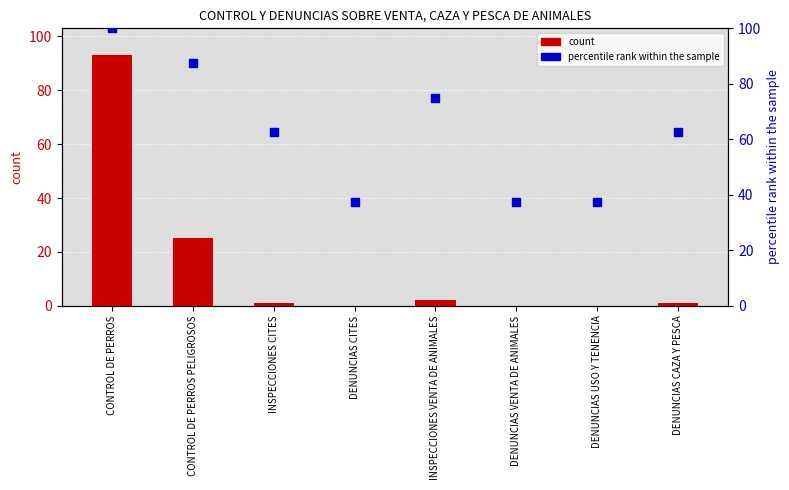

What is the total value across all series at CONTROL DE PERROS PELIGROSOS?

112.5